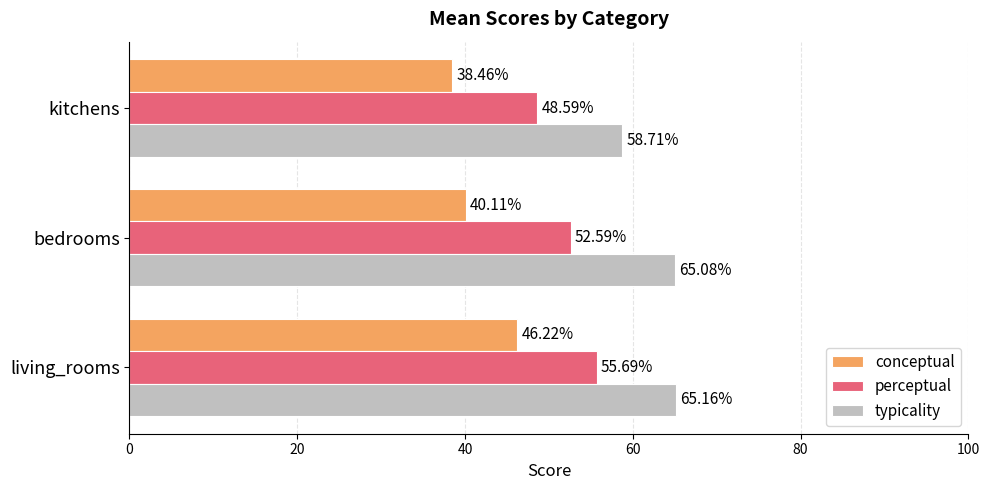

List the labels in order of perceptual value, largest first.

living_rooms, bedrooms, kitchens